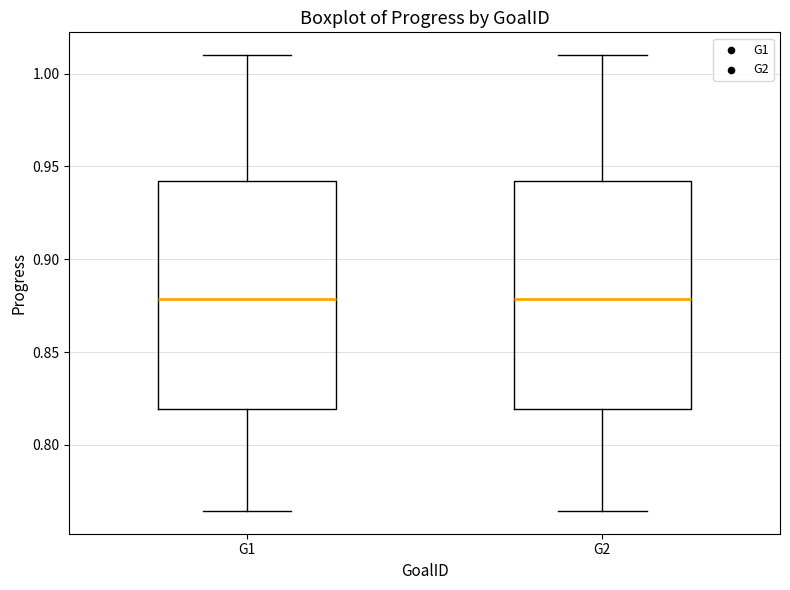

Reading left to right, read every box against the y-axis: the position of its median line, the range the box covers, and the ends of its whiskers. The values are not printed on the chart, so give them approximately, as read against the axis.

G1: median 0.880, box 0.820 to 0.940, whiskers 0.765 to 1.010
G2: median 0.880, box 0.820 to 0.940, whiskers 0.765 to 1.010